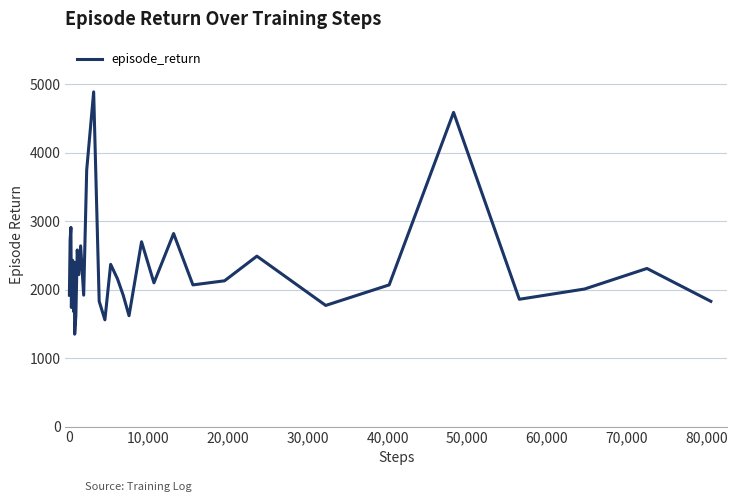

What is the smallest value displayed?

1350